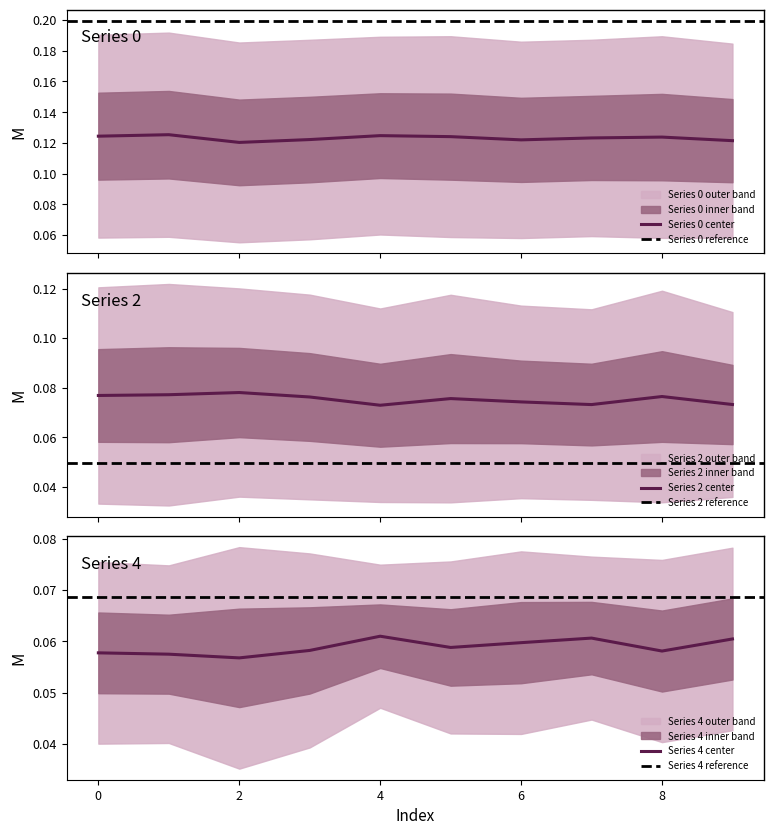

What is the average value of the 0 series?

0.1